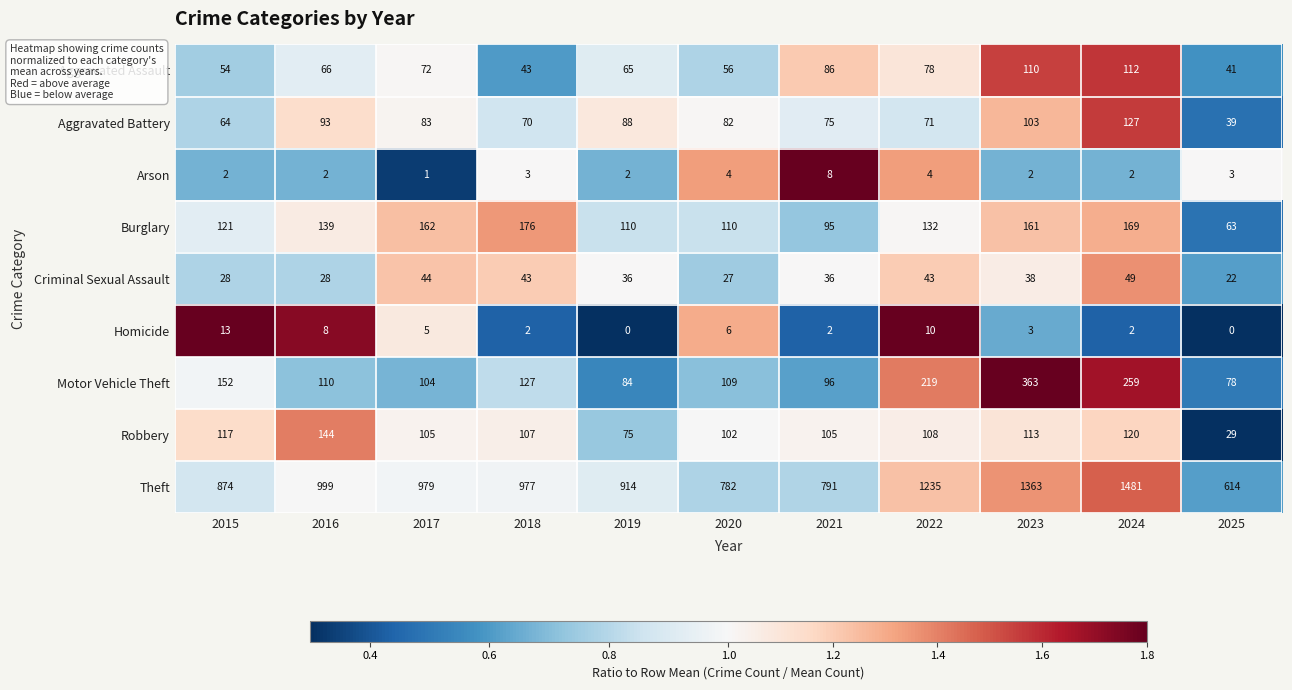

Which series has the widest spread of values?

Theft